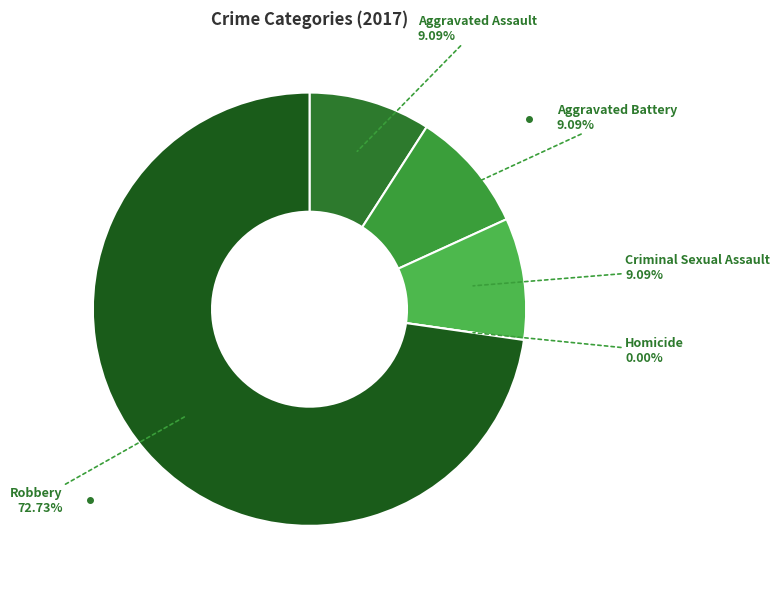

To the nearest percent, what percentage of the pie is Aggravated Battery?

9%